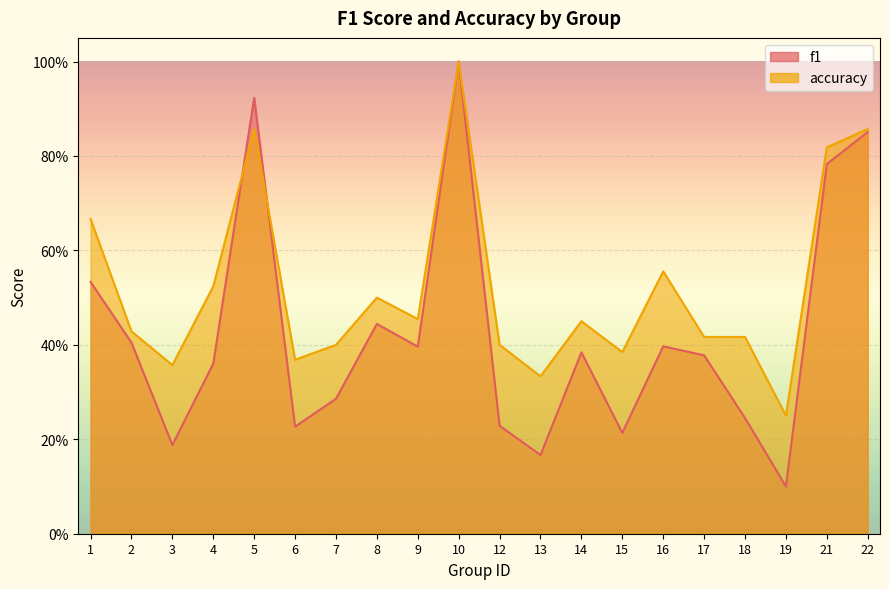

At how many categories does at least one series exceed 0?

20